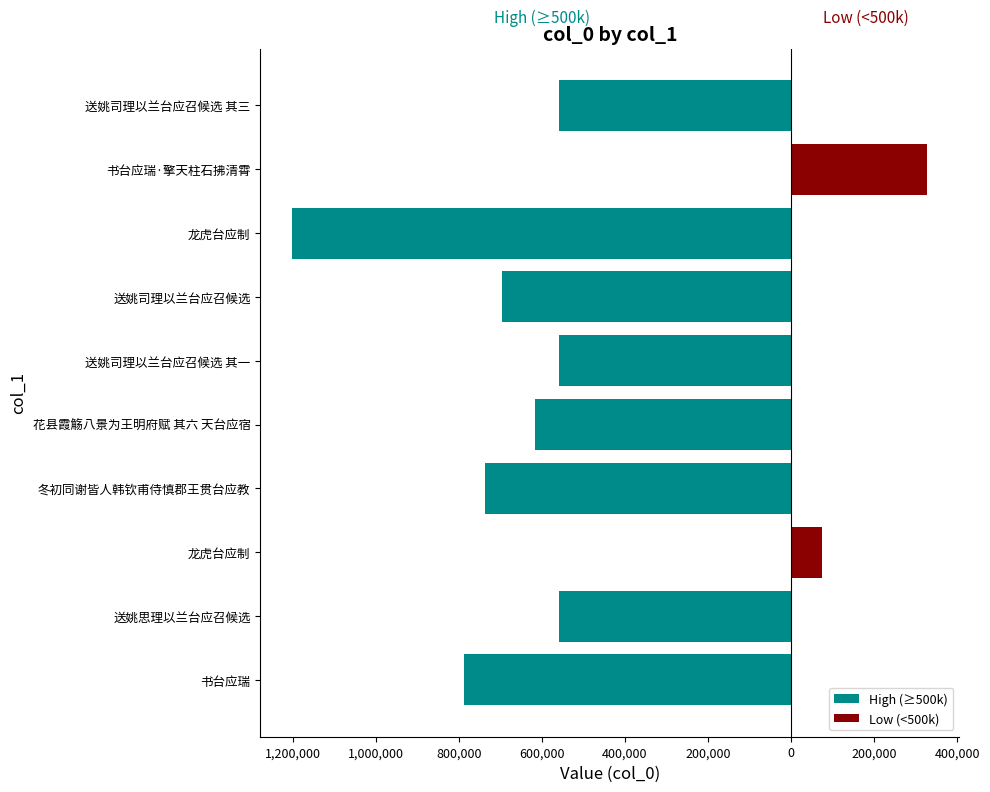

Which has a higher value, 冬初同谢皆人韩钦甫侍慎郡王贯台应教 or 书台应瑞·擎天柱石拂清霄?

书台应瑞·擎天柱石拂清霄